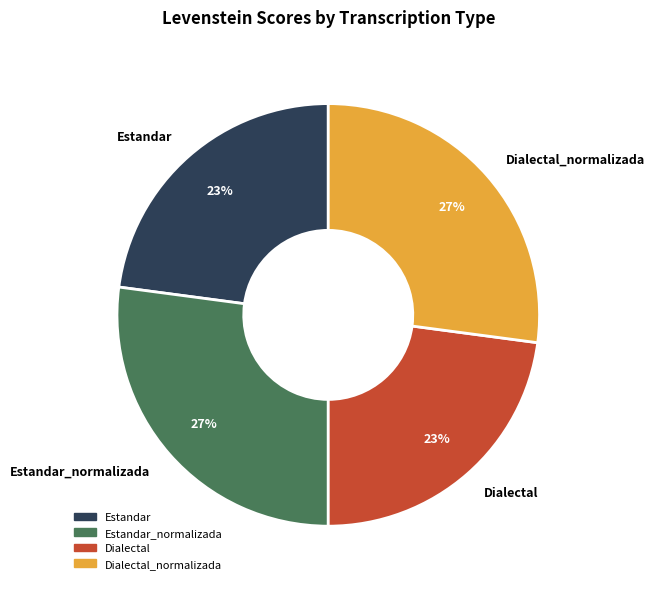

What percentage is the Dialectal slice, to the nearest percent?

23%